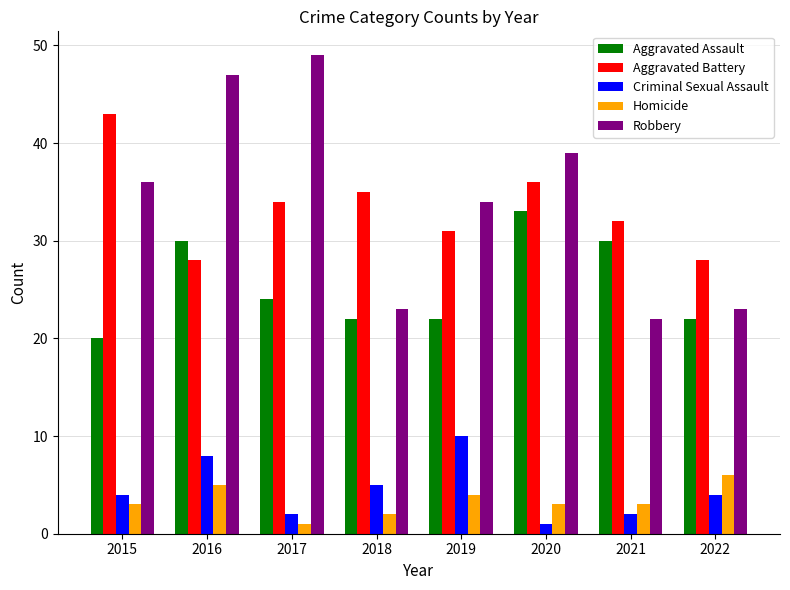

What is the sum of all Aggravated Assault values?

203